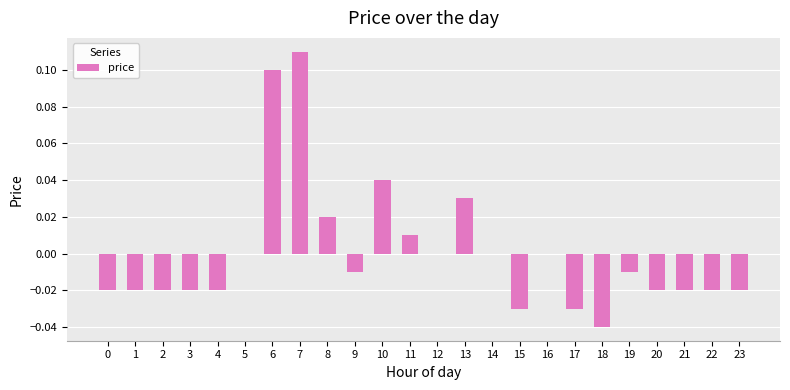

Which category has the highest value across all series?

7